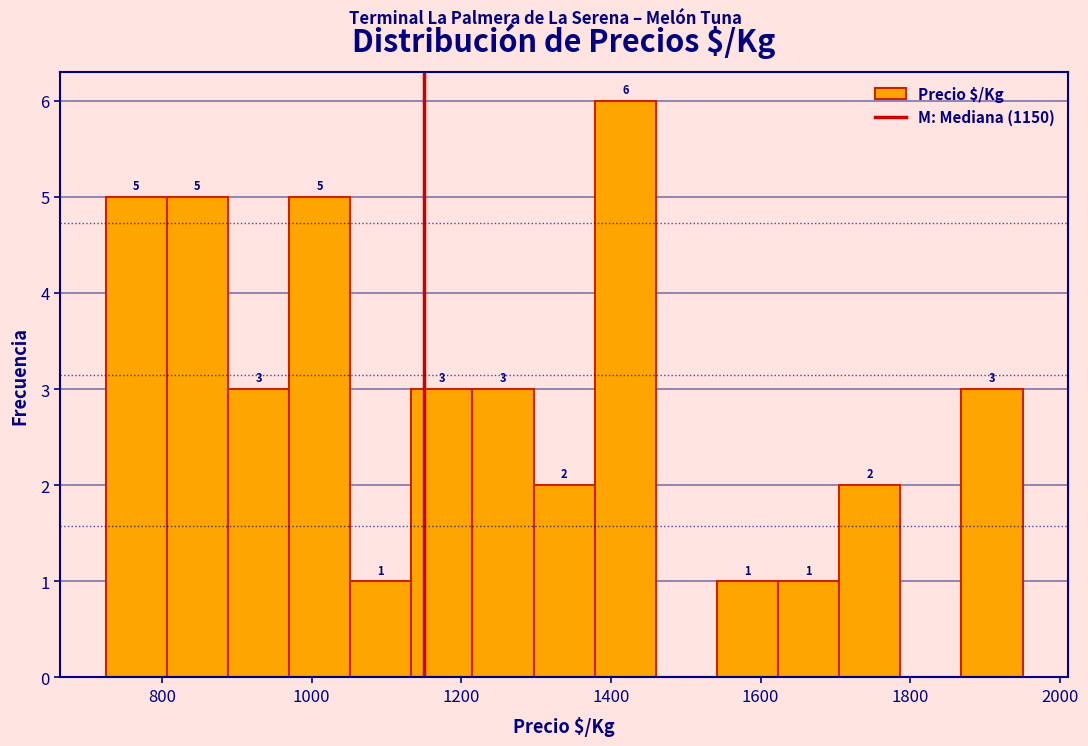

Over which range of the x-axis is the bar tallest?

1380 to 1460